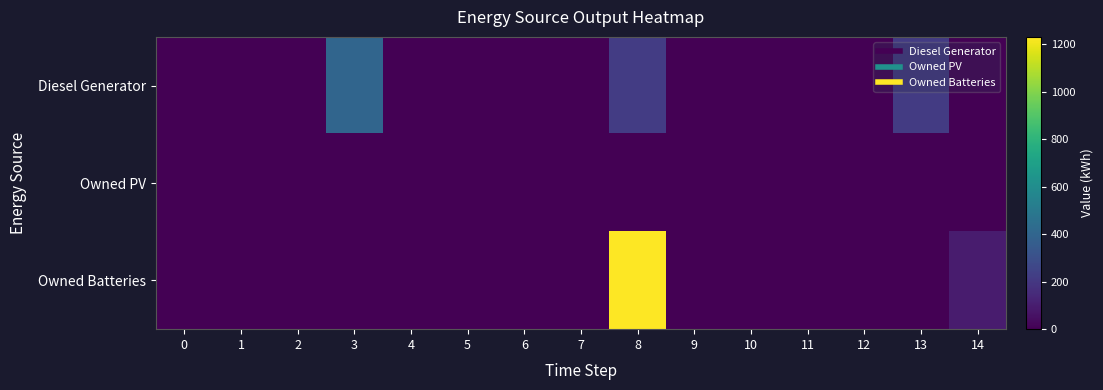

List the series in order of their peak value, lowest first.

Owned PV, Diesel Generator, Owned Batteries